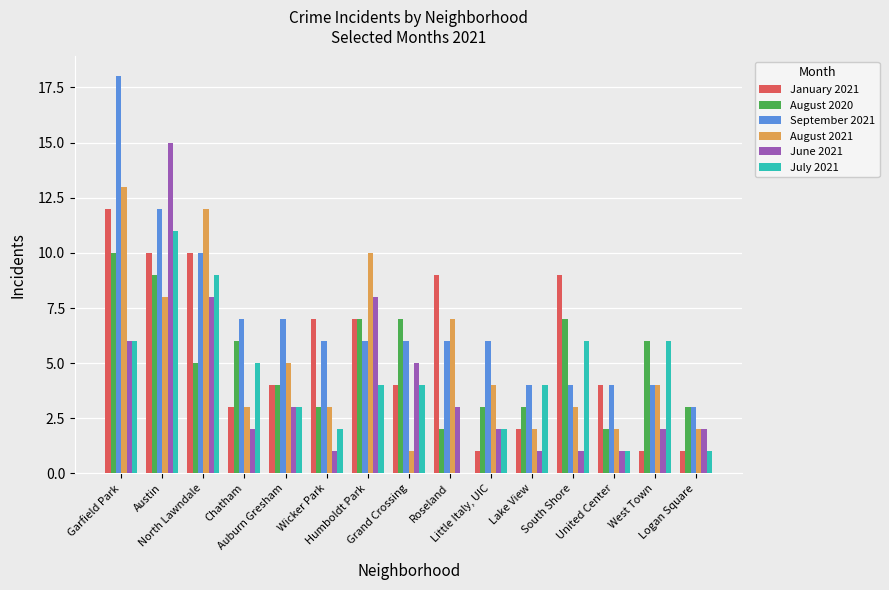

The July 2021 series shows 1 at United Center. True or false?

True